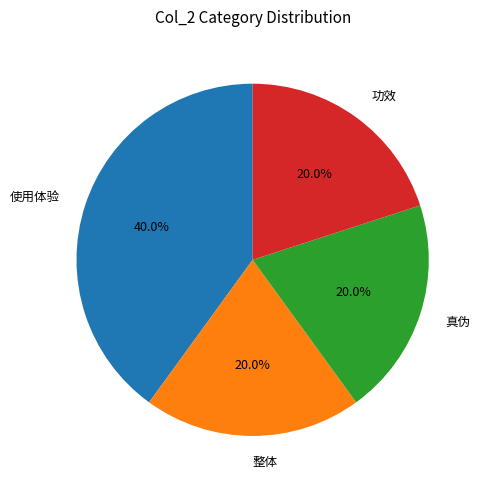

How many slices are in this pie chart?

4